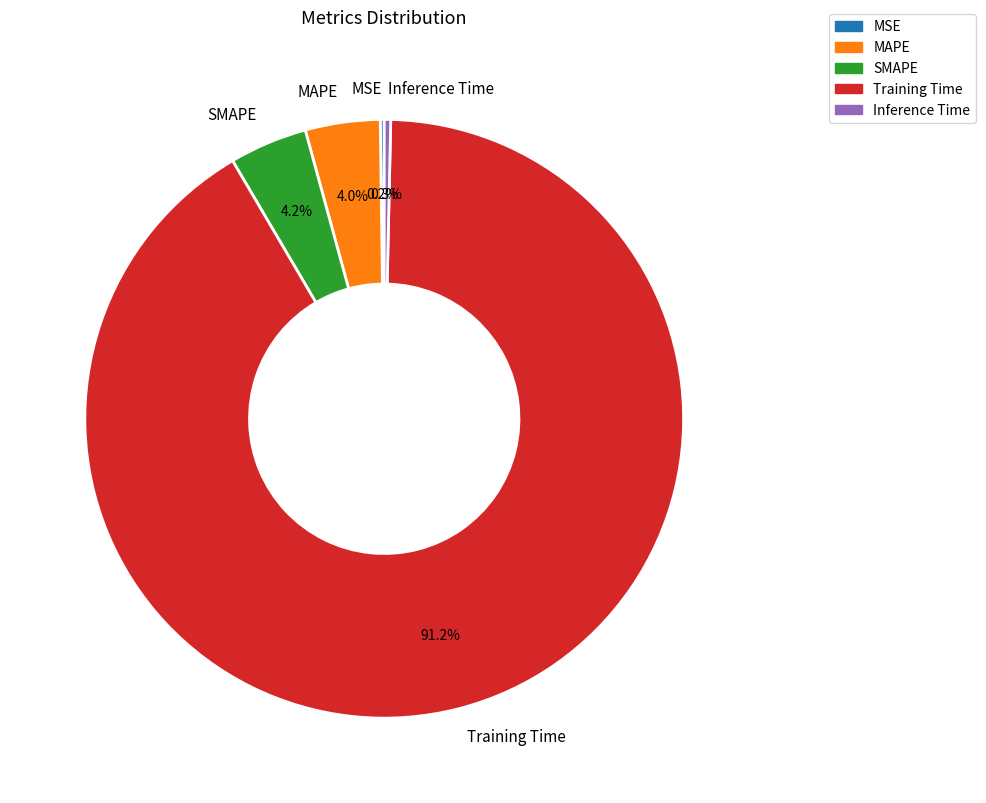

Which has a higher value, Inference Time or SMAPE?

SMAPE